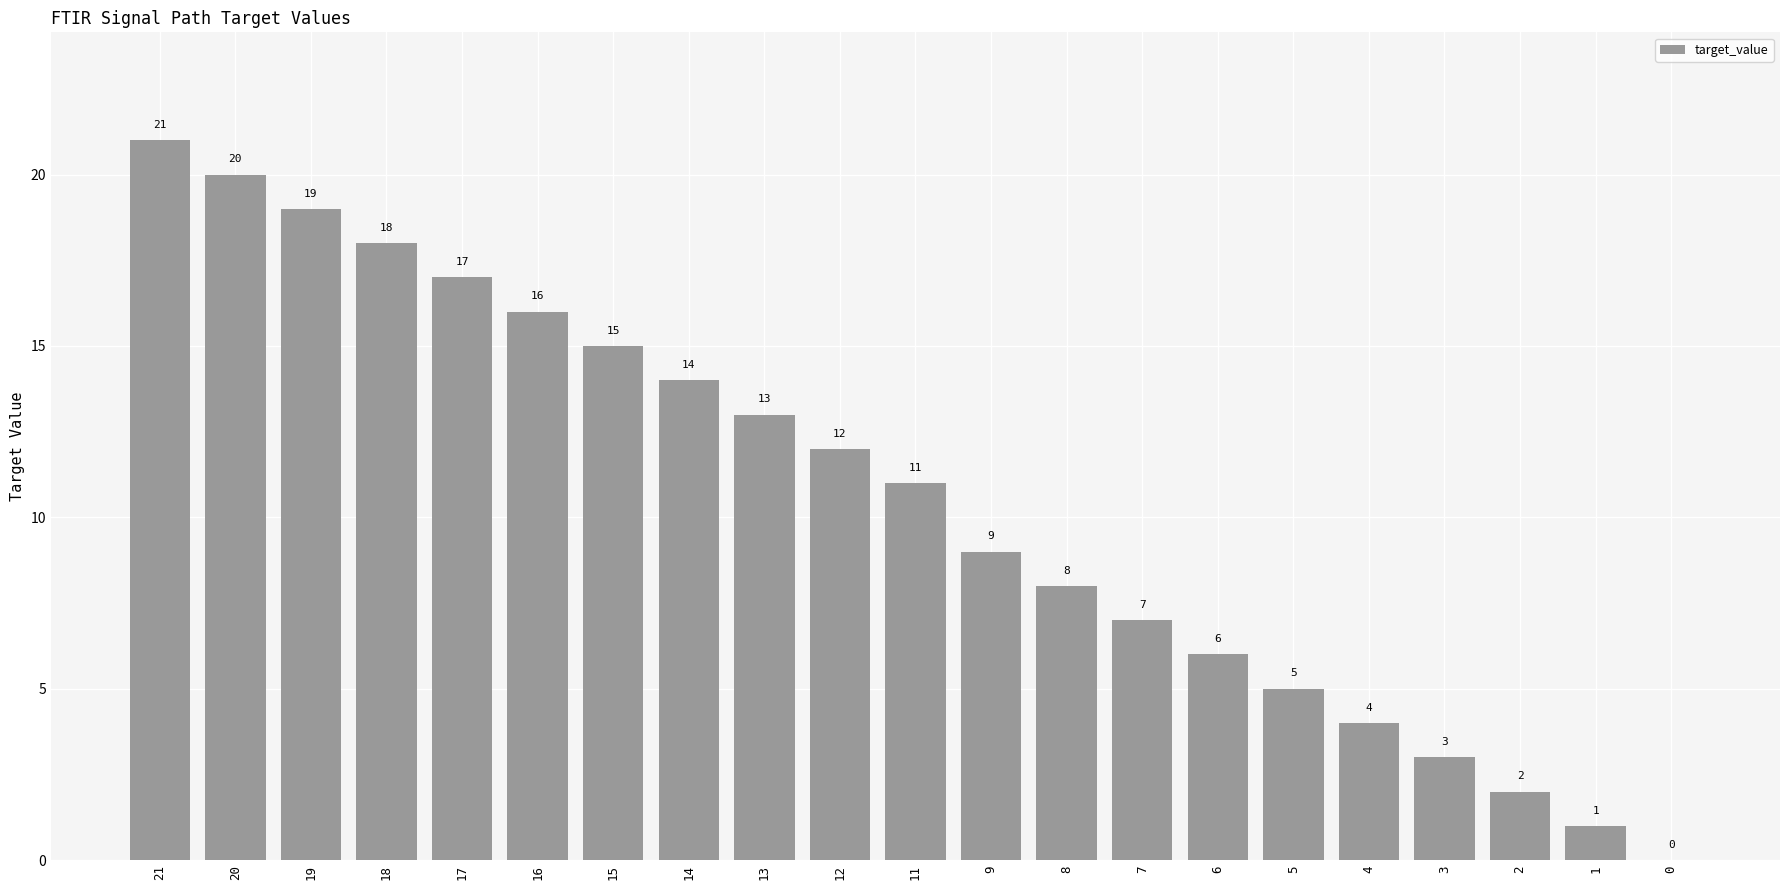

What is the difference between the values at 14 and 3?

11